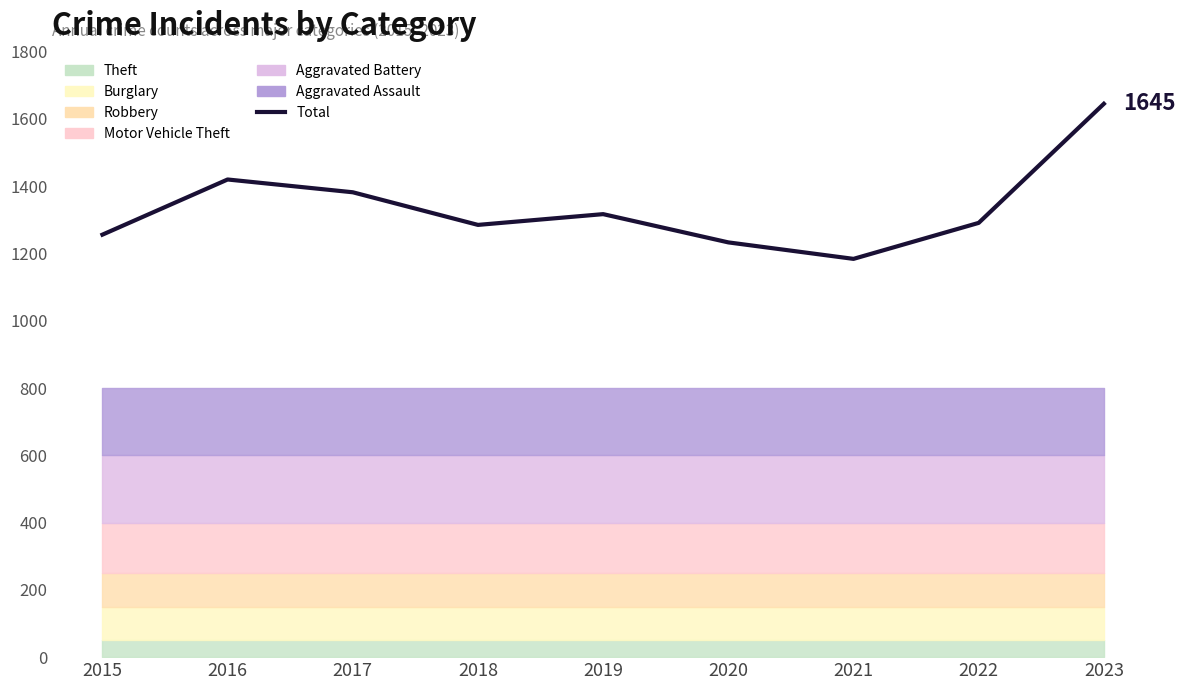

How many interior local valleys (lower than both neighbors) does the data have?

2